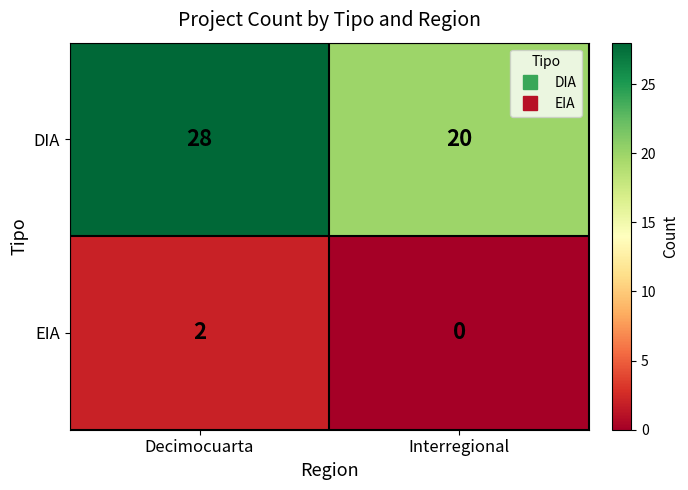

How many categories are shown in the chart?

2